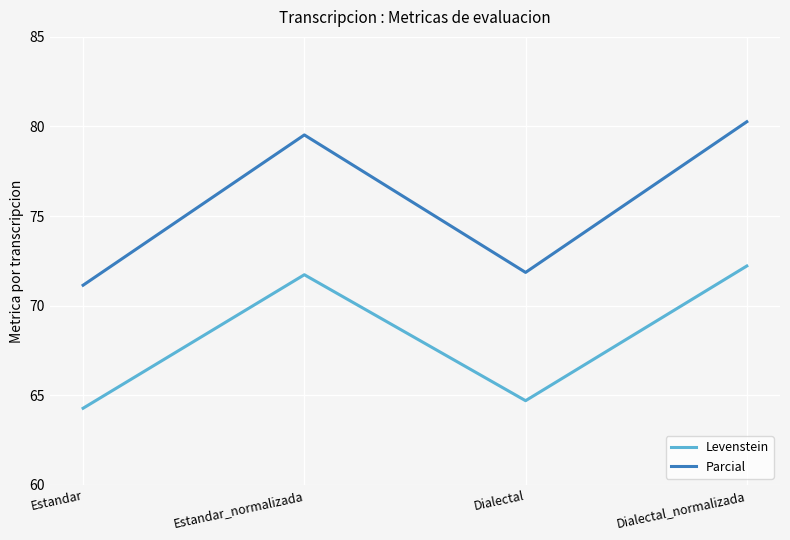

Which series changed the most between Estandar and Dialectal_normalizada?

Parcial